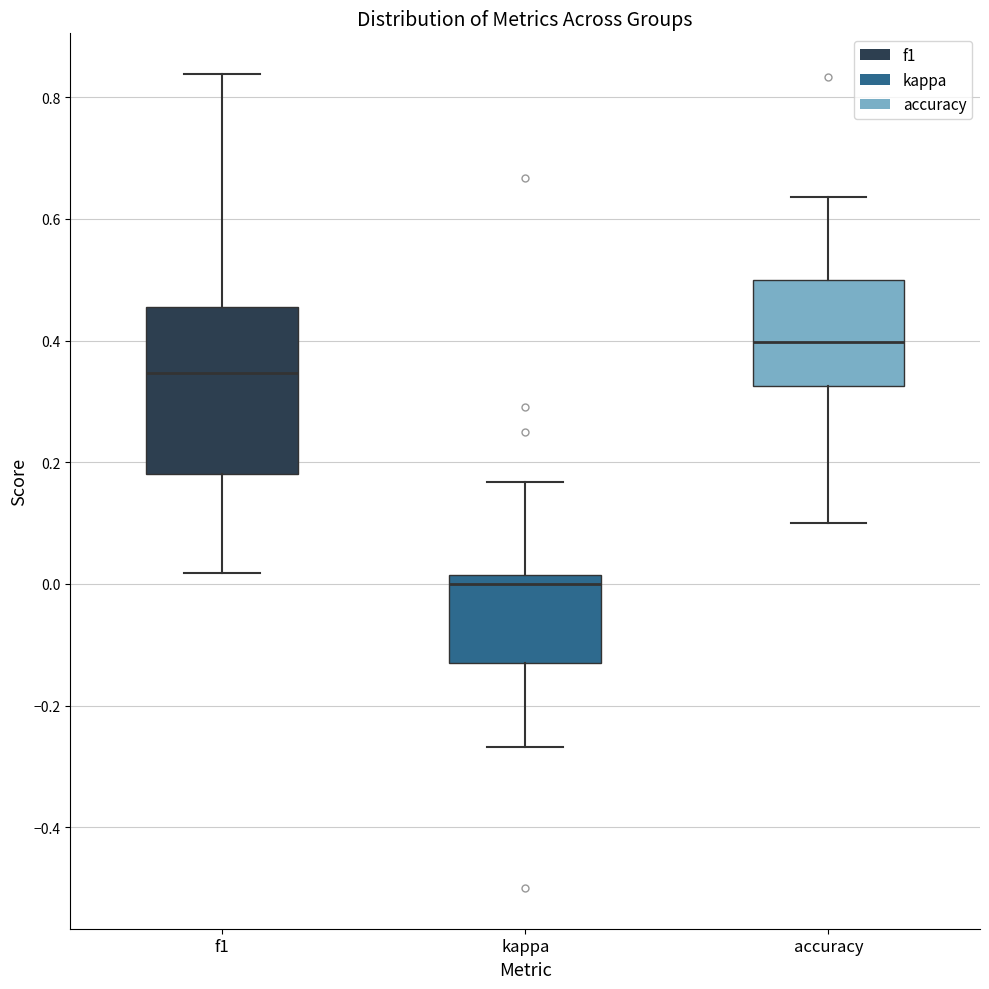

Reading left to right, read every box against the y-axis: the position of its median line, the range the box covers, and the ends of its whiskers. The values are not printed on the chart, so give them approximately, as read against the axis.

f1: median 0.34, box 0.18 to 0.46, whiskers 0.02 to 0.84
kappa: median 0.00, box -0.14 to 0.02, whiskers -0.26 to 0.16
accuracy: median 0.40, box 0.32 to 0.50, whiskers 0.10 to 0.64